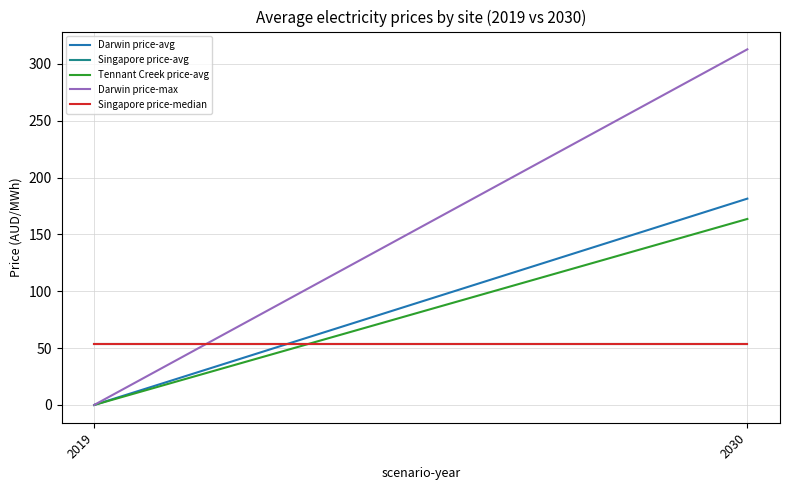

At how many categories does at least one series exceed 106?

1